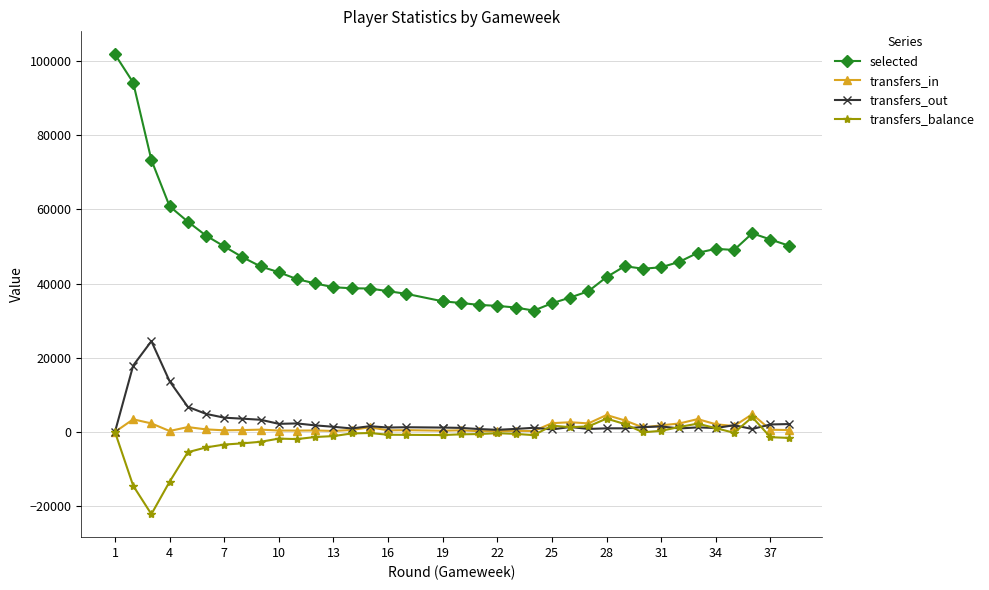

How many lines are shown in the chart?

4